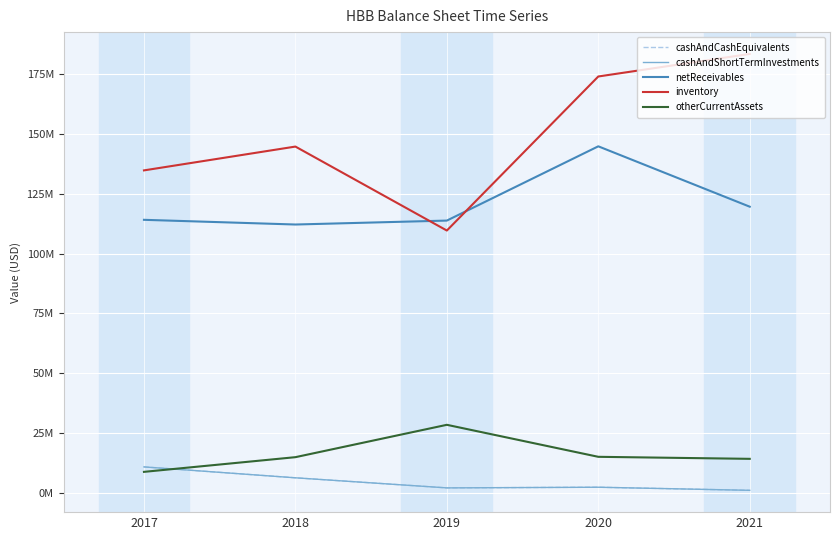

The value of cashAndCashEquivalents at 2018 is 2215607. True or false?

False